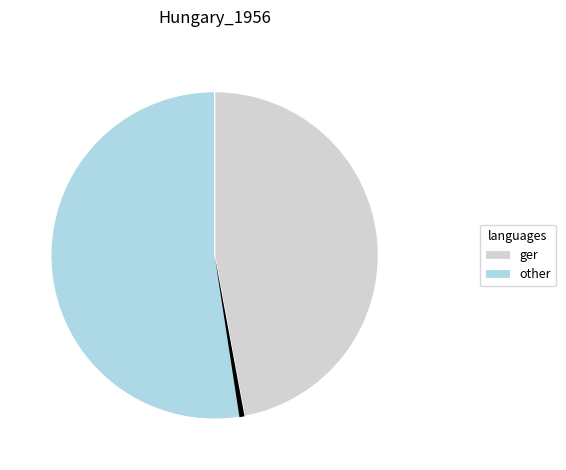

What portion of the pie excludes 6elkC181?

97.7%